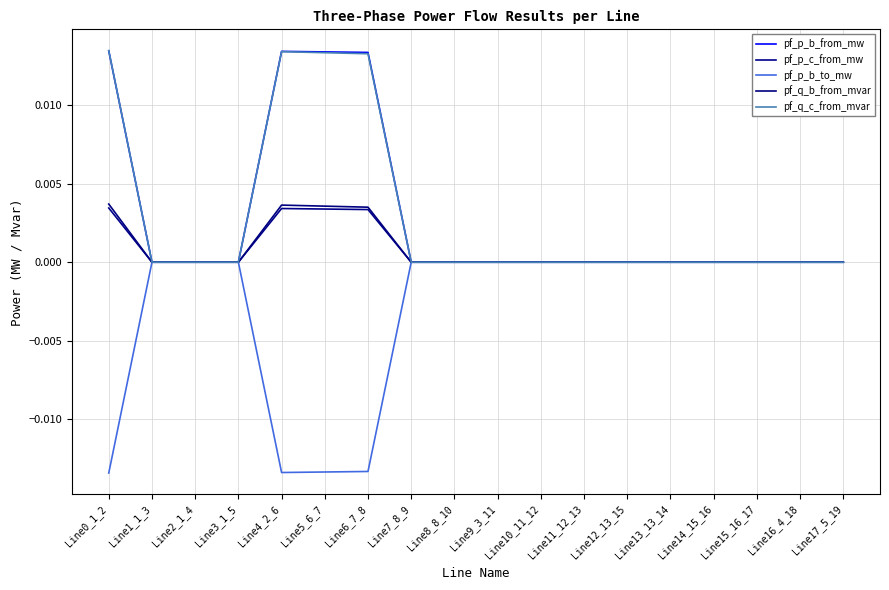

In pf_p_c_from_mw, how many points are higher than both neighbors (excluding endpoints)?

3